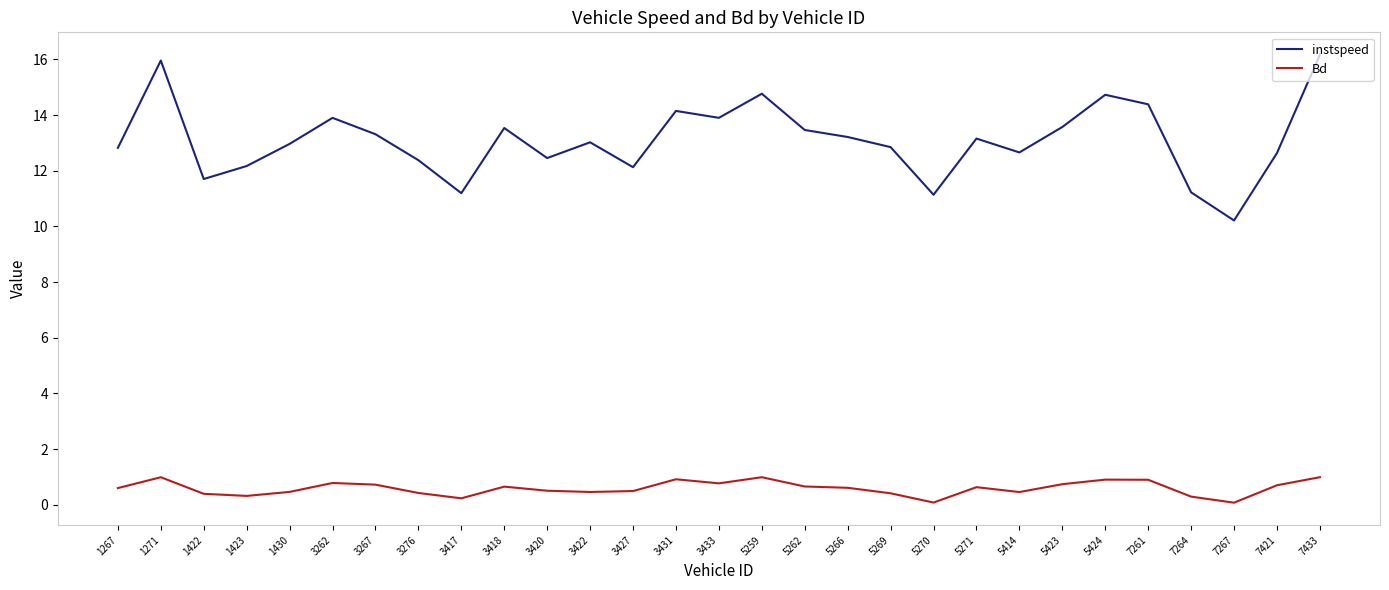

Does the chart have visible grid lines?

No